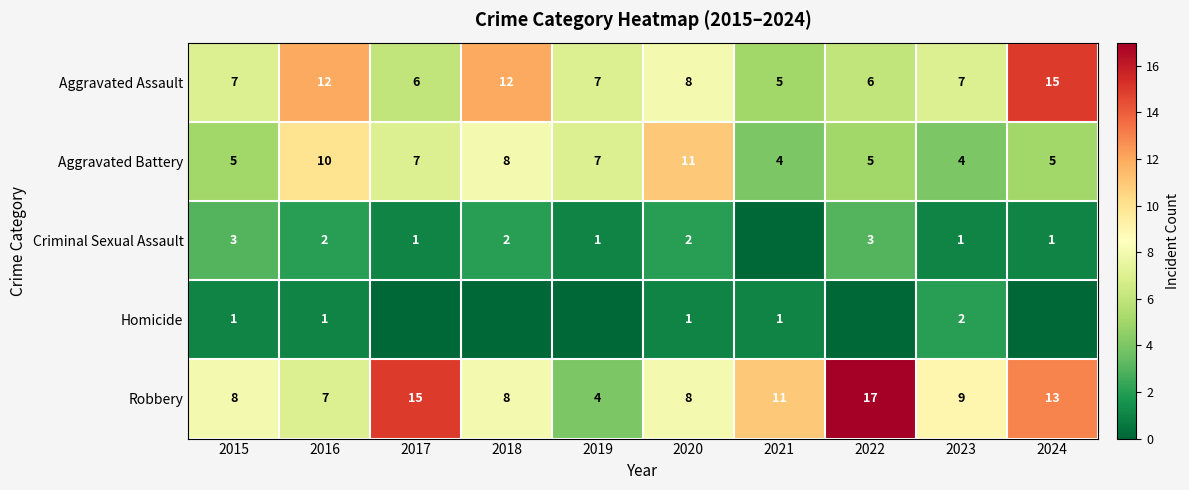

What is the spread (max minus min) of values at 2015?

7